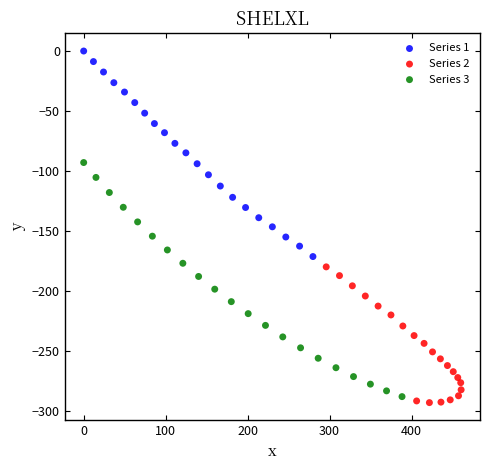

Which series reaches the maximum Y coordinate?

Series 1